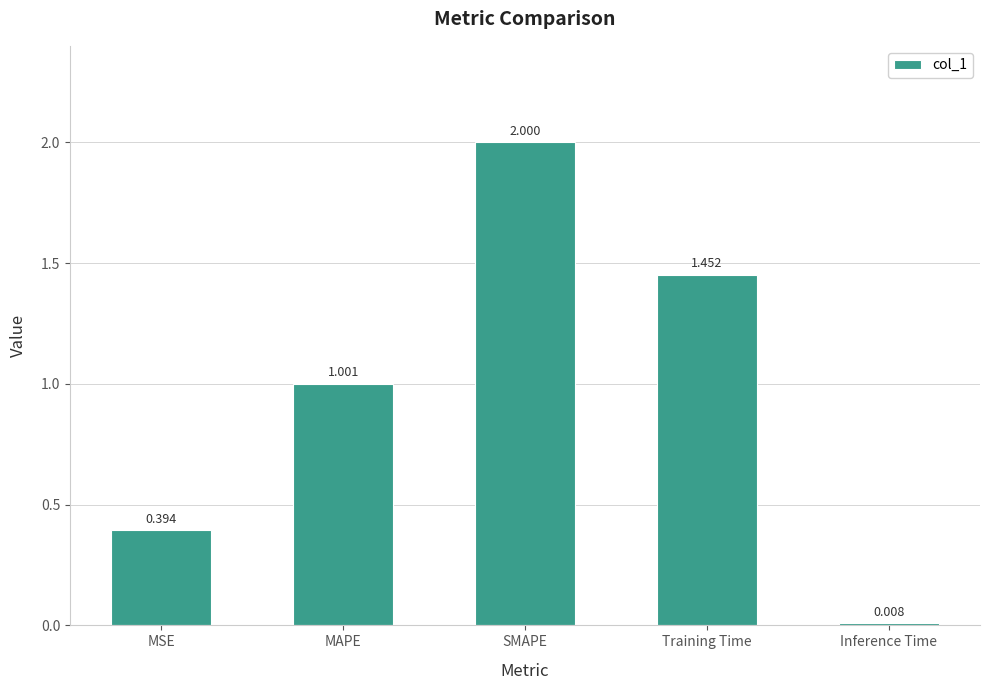

What is the change in value from MAPE to Inference Time?

-1.0